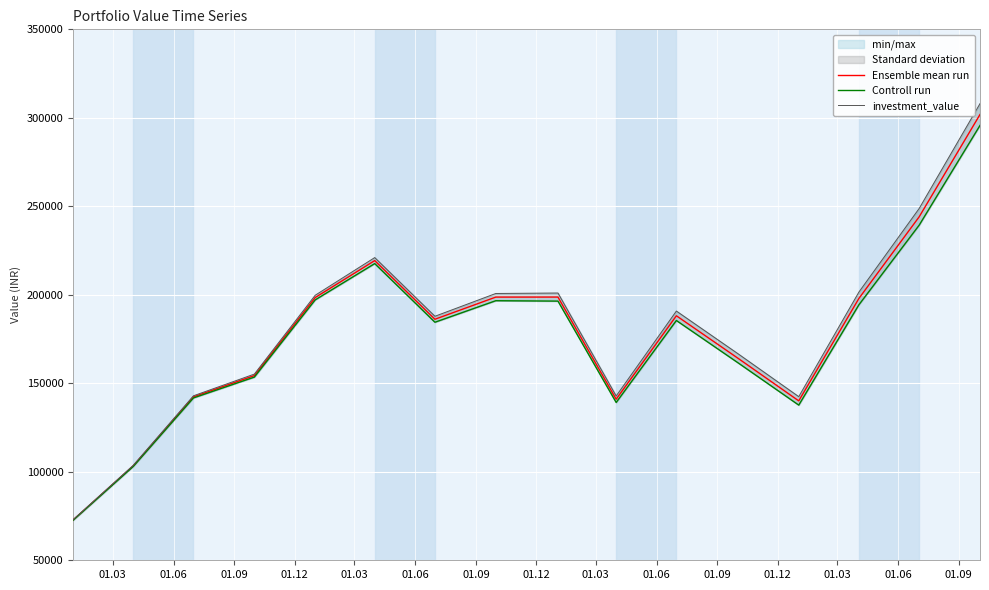

Reading left to right, extract all data points from this chart.

Ensemble mean run: 72758.3	103358.7	142344.7	154346.4	198435.6	219334.3	186187.8	198704.4	198723.9	141002.2	188154.4	163922.9	140066.1	197991.6	244046.0	301866.8
Controll run: 72614.8	103032.6	141739.1	153499.0	197127.4	217634.2	184497.7	196663.5	196437.8	139165.2	185484.2	161365.4	137673.6	194393.6	239330.0	295707.3
investment_value: 72901.8	103684.8	142950.3	155193.9	199743.9	221034.5	187878.0	200745.2	201010.0	142839.2	190824.5	166480.4	142458.5	201589.6	248762.0	308026.3